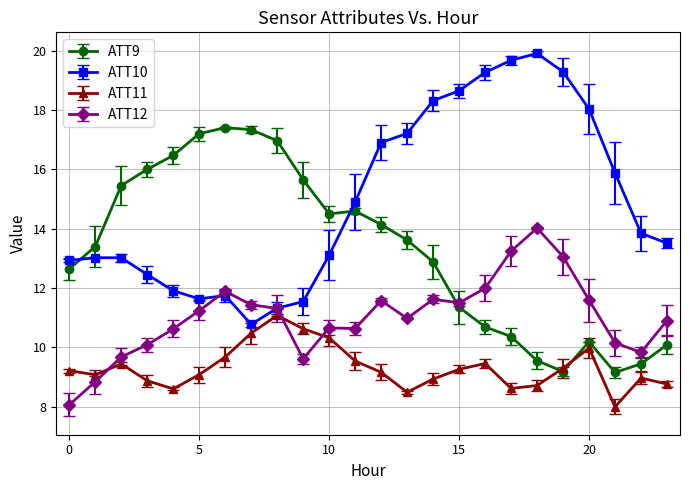

What is the value of the ATT10 point at the 20th from the left?

19.3